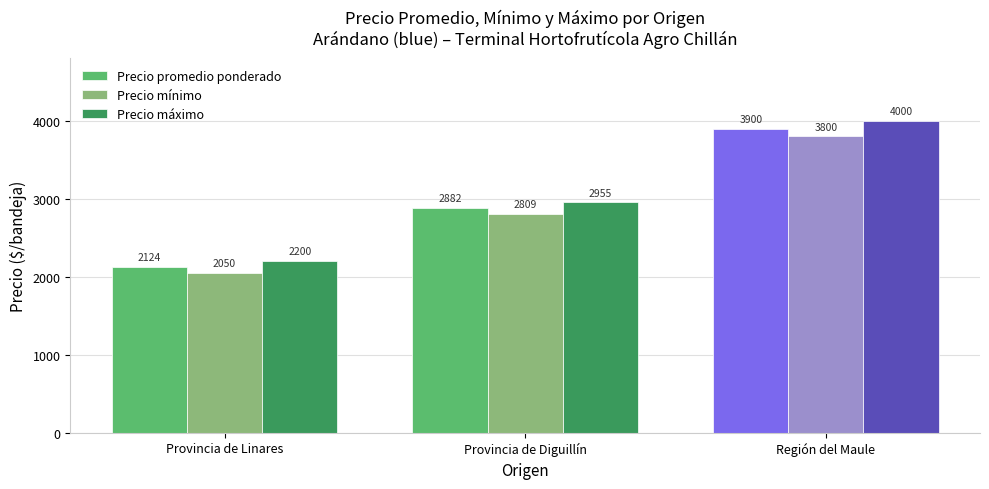

What is the label of the 2nd bar from the right?

Provincia de Diguillín